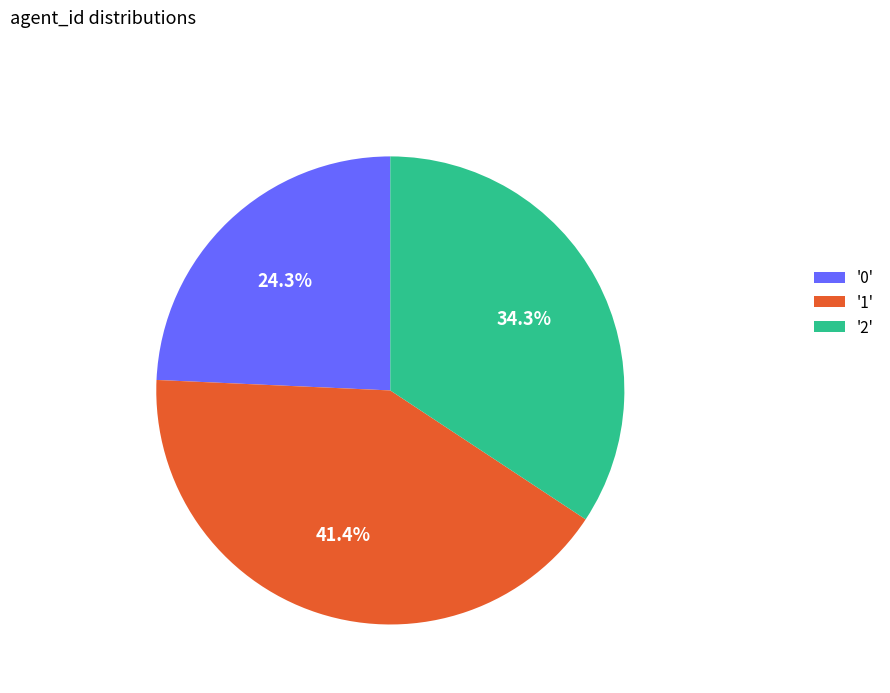

Which has a higher value, '2' or '1'?

'1'